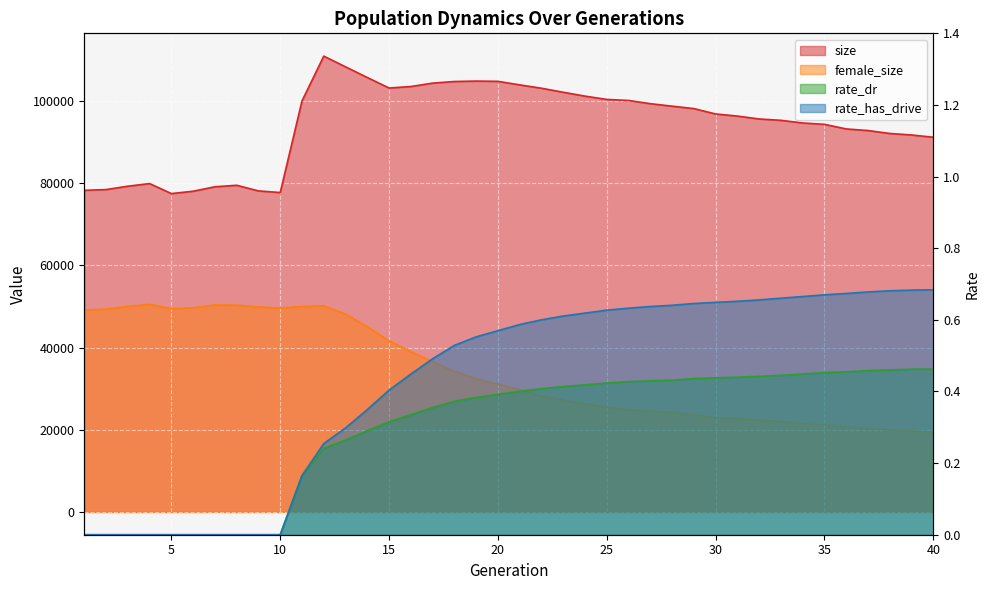

Which label corresponds to the smallest value in the chart?

1